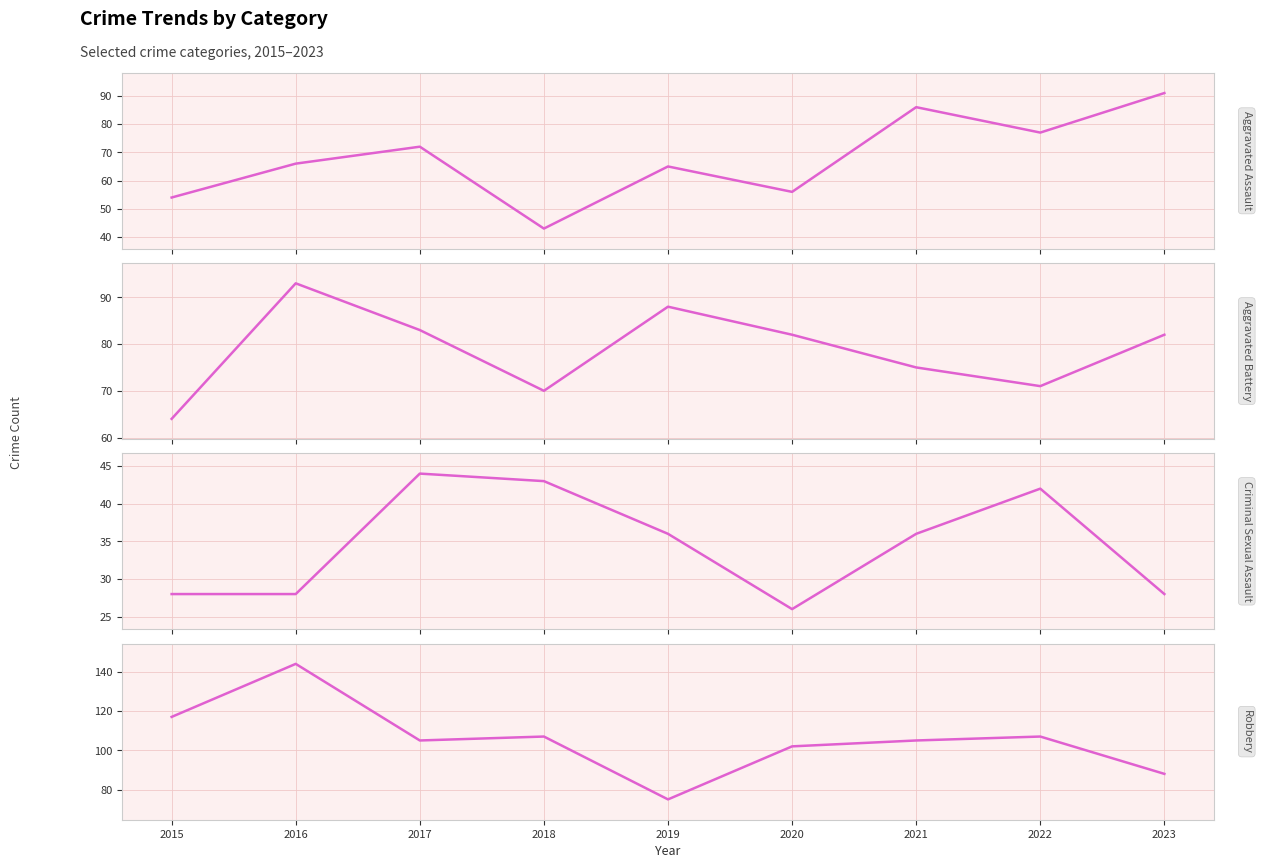

What is the value of the Aggravated Assault point at the 5th from the left?

65